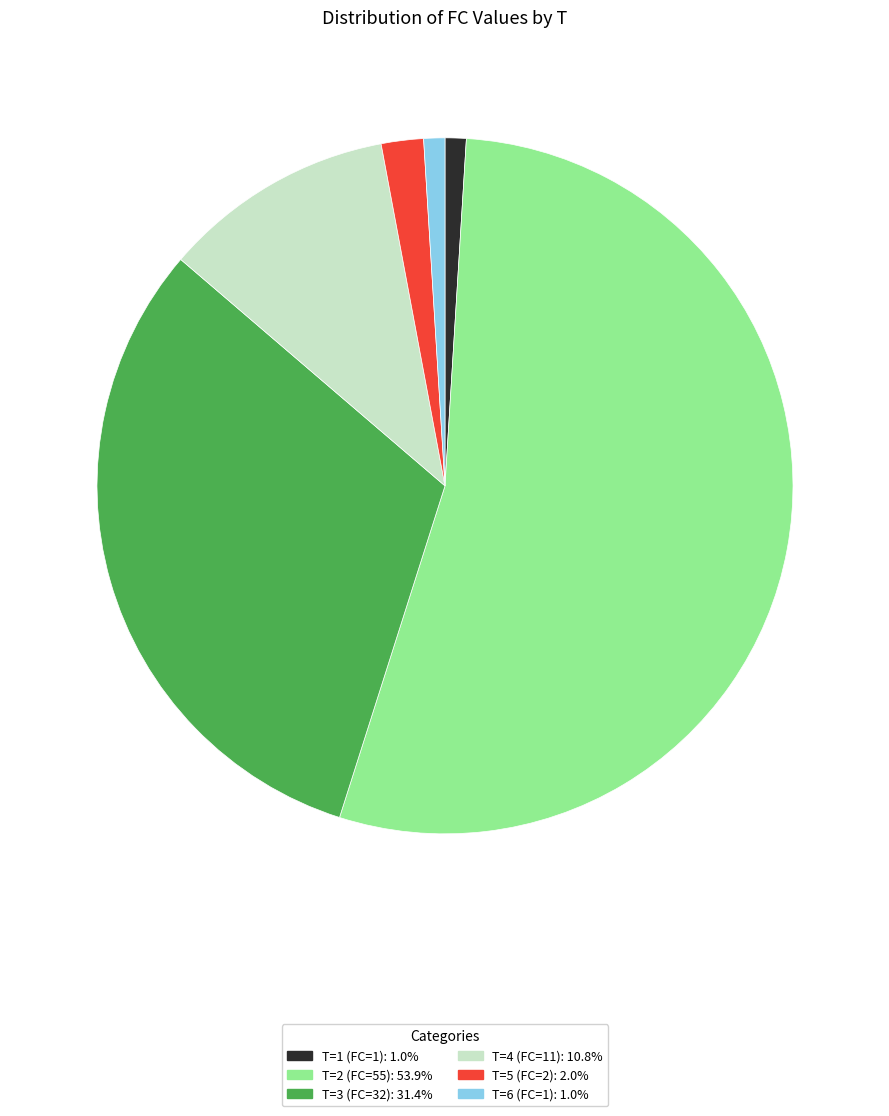

Do T=3 (FC=32): 31.4% and T=1 (FC=1): 1.0% together represent more than half of the pie?

No